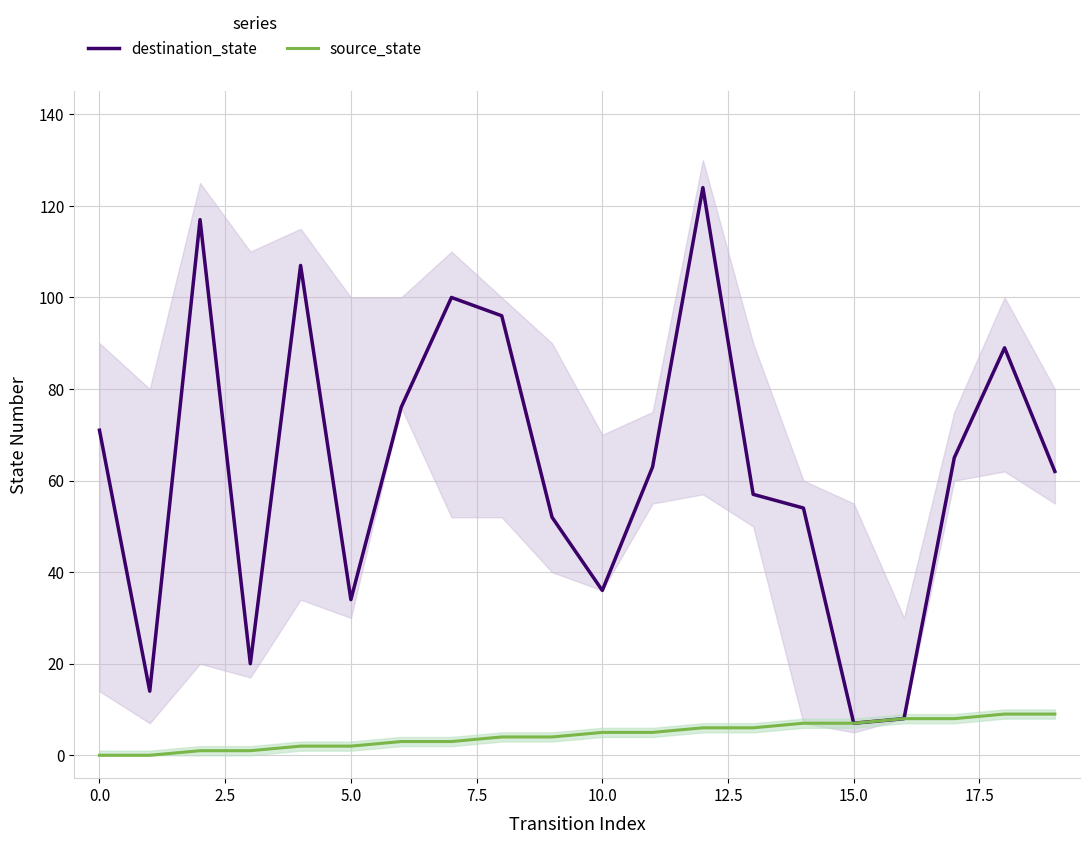

How many source_state values are between 2 and 7?

12